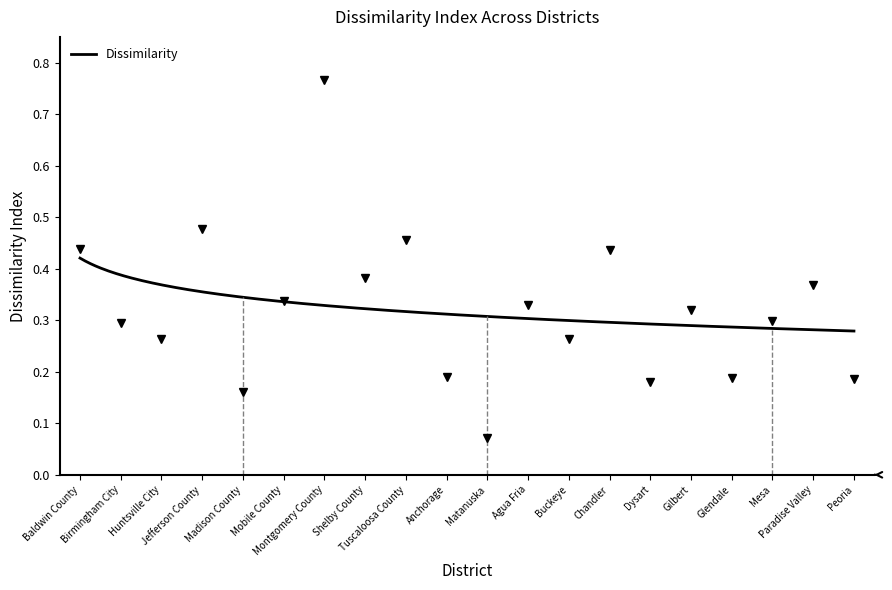

Where is the first local maximum?

Jefferson County